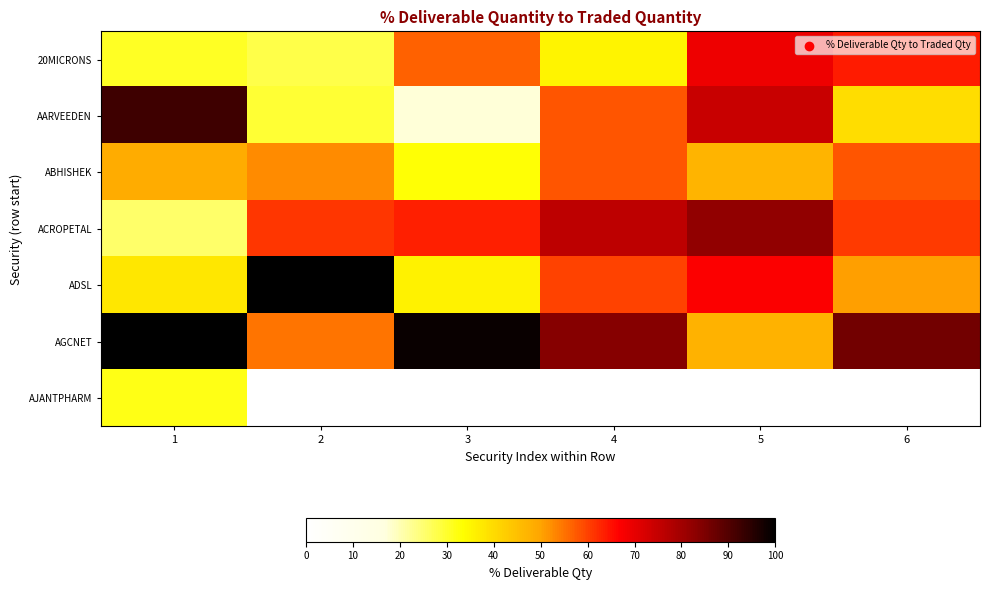

Between 3 and 1, which is larger?

3